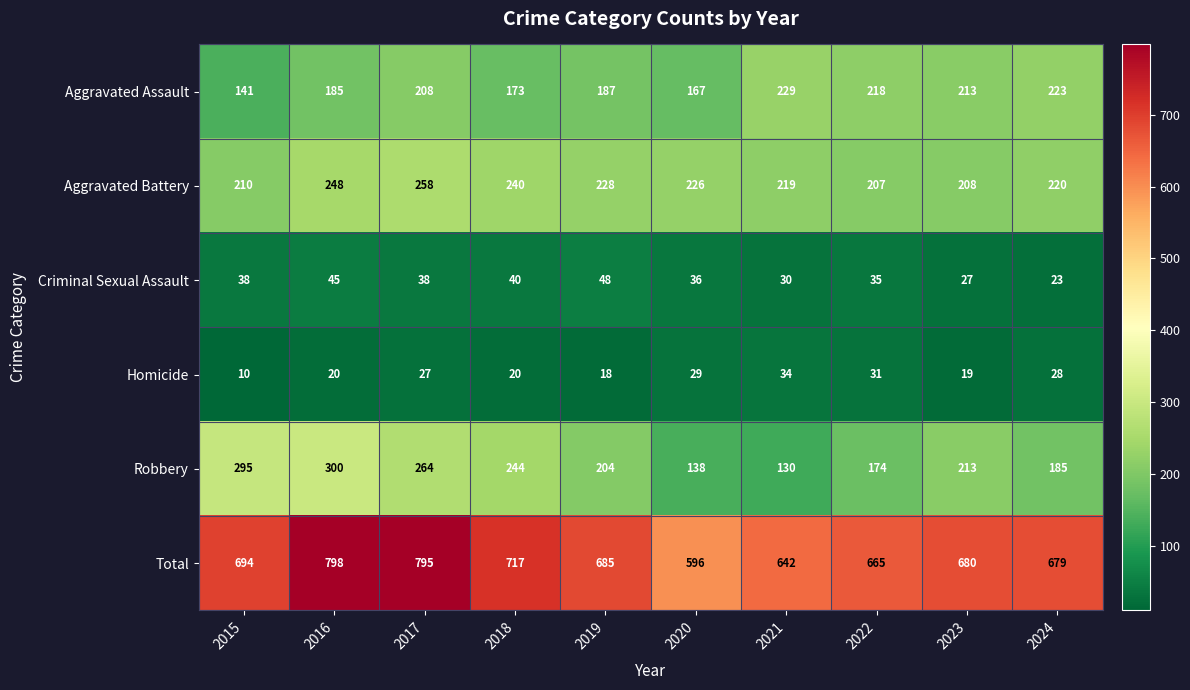

What is the sum of all Aggravated Battery values?

2264